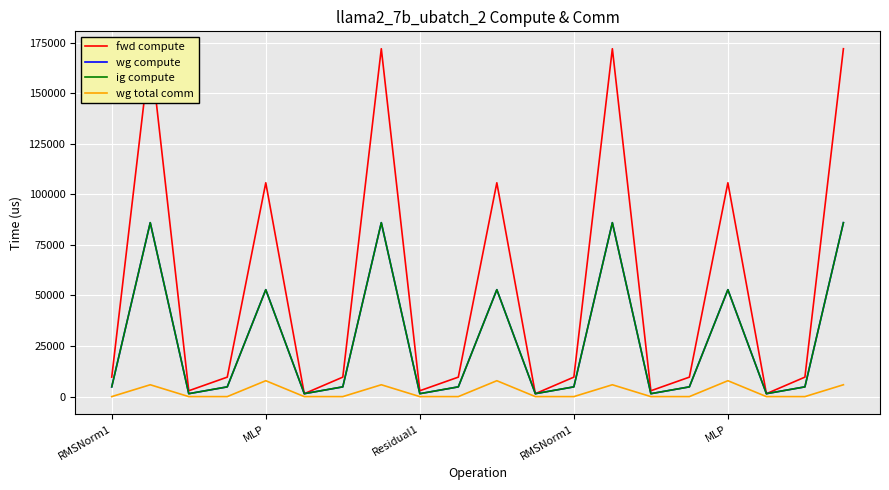

Reading left to right, extract all data points from this chart.

fwd compute: 9626.3	171952.3	2890.9	9626.3	105689.7	1445.4	9626.3	171952.3	2890.9	9626.3	105689.7	1445.4	9626.3	171952.3	2890.9	9626.3	105689.7	1445.4	9626.3	171952.3
wg compute: 4813.2	85976.2	1445.4	4813.2	52844.9	1445.4	4813.2	85976.2	1445.4	4813.2	52844.9	1445.4	4813.2	85976.2	1445.4	4813.2	52844.9	1445.4	4813.2	85976.2
ig compute: 4813.2	85976.2	1445.4	4813.2	52844.9	1445.4	4813.2	85976.2	1445.4	4813.2	52844.9	1445.4	4813.2	85976.2	1445.4	4813.2	52844.9	1445.4	4813.2	85976.2
wg total comm: 0.0	5855.3	0.0	0.0	7851.5	0.0	0.0	5855.3	0.0	0.0	7851.5	0.0	0.0	5855.3	0.0	0.0	7851.5	0.0	0.0	5855.3